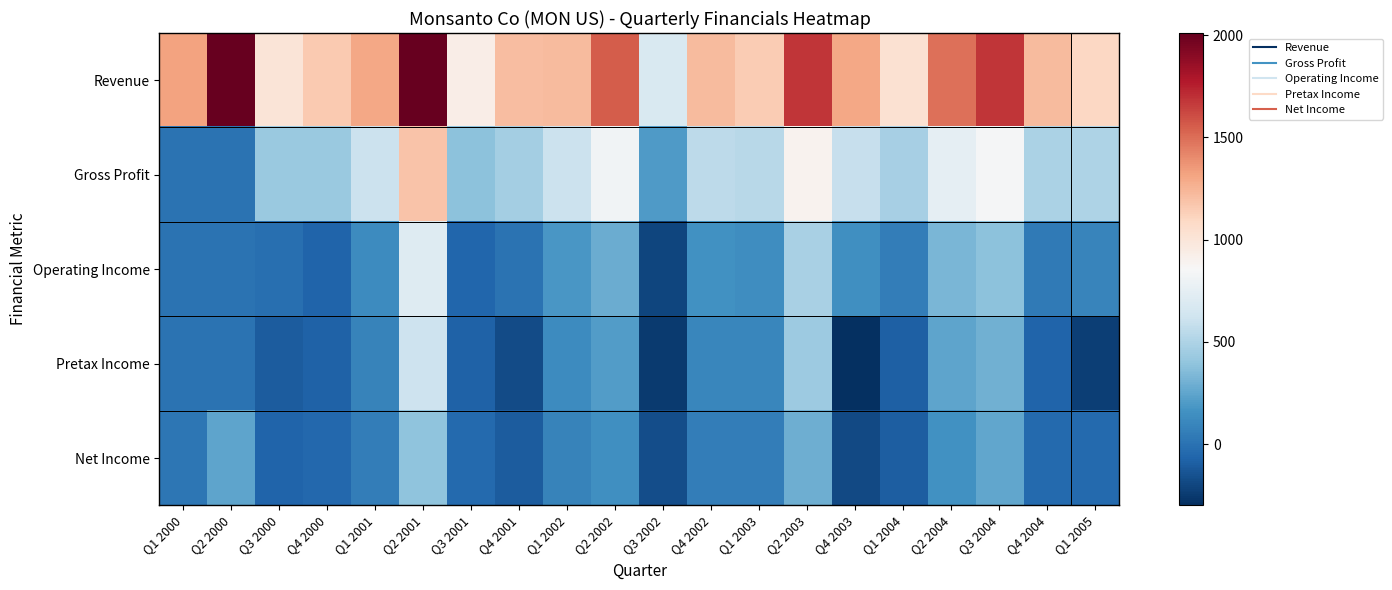

Reading left to right, transcribe all the data shown in this chart.

Revenue: Q1 2000=1321	Q2 2000=2007	Q3 2000=1003	Q4 2000=1159	Q1 2001=1306	Q2 2001=2011	Q3 2001=936	Q4 2001=1209	Q1 2002=1221	Q2 2002=1553	Q3 2002=679	Q4 2002=1220	Q1 2003=1147	Q2 2003=1682	Q4 2003=1307	Q1 2004=1028	Q2 2004=1492	Q3 2004=1679	Q4 2004=1224	Q1 2005=1098
Gross Profit: Q1 2000=0	Q2 2000=0	Q3 2000=425	Q4 2000=427	Q1 2001=607	Q2 2001=1189	Q3 2001=384	Q4 2001=465	Q1 2002=604	Q2 2002=818	Q3 2002=201	Q4 2002=557	Q1 2003=533	Q2 2003=894	Q4 2003=589	Q1 2004=468	Q2 2004=748	Q3 2004=839	Q4 2004=490	Q1 2005=500
Operating Income: Q1 2000=0	Q2 2000=0	Q3 2000=-15	Q4 2000=-65	Q1 2001=132	Q2 2001=705	Q3 2001=-61	Q4 2001=5	Q1 2002=187	Q2 2002=280	Q3 2002=-205	Q4 2002=160	Q1 2003=141	Q2 2003=480	Q4 2003=144	Q1 2004=57	Q2 2004=325	Q3 2004=385	Q4 2004=35	Q1 2005=98
Pretax Income: Q1 2000=0	Q2 2000=0	Q3 2000=-107	Q4 2000=-76	Q1 2001=88	Q2 2001=621	Q3 2001=-77	Q4 2001=-173	Q1 2002=130	Q2 2002=215	Q3 2002=-248	Q4 2002=105	Q1 2003=107	Q2 2003=437	Q4 2003=-299	Q1 2004=-83	Q2 2004=245	Q3 2004=303	Q4 2004=-71	Q1 2005=-230
Net Income: Q1 2000=17	Q2 2000=248	Q3 2000=-66	Q4 2000=-52	Q1 2001=55	Q2 2001=389	Q3 2001=-45	Q4 2001=-104	Q1 2002=86	Q2 2002=147	Q3 2002=-165	Q4 2002=61	Q1 2003=60	Q2 2003=295	Q4 2003=-188	Q1 2004=-97	Q2 2004=154	Q3 2004=252	Q4 2004=-42	Q1 2005=-40